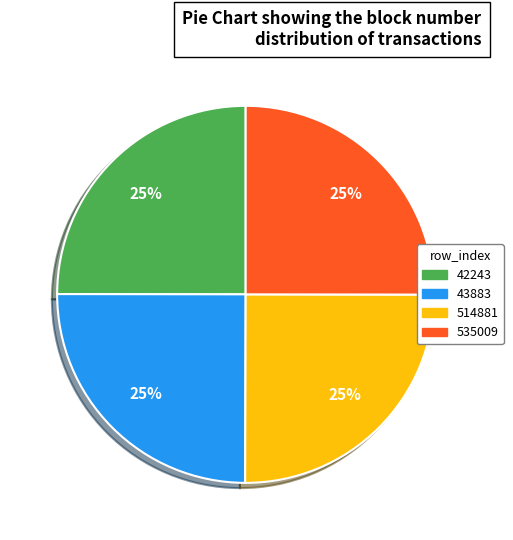

Does 42243 account for over 50% of the chart?

No